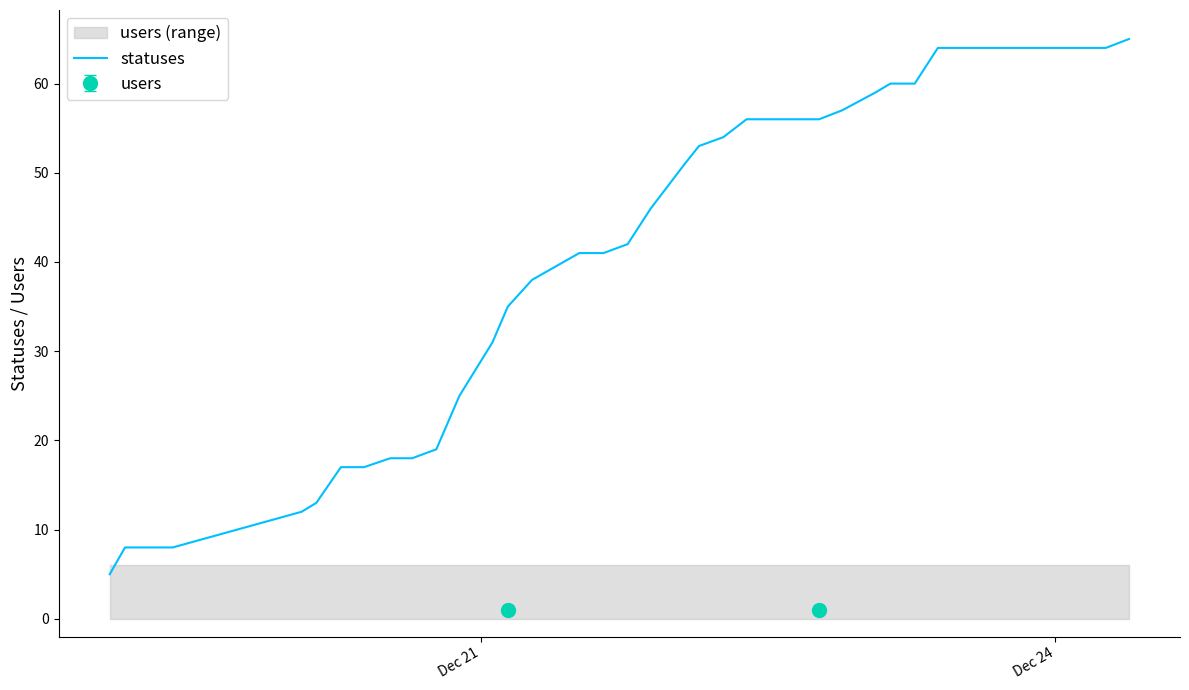

The value at 27 is 36. True or false?

False